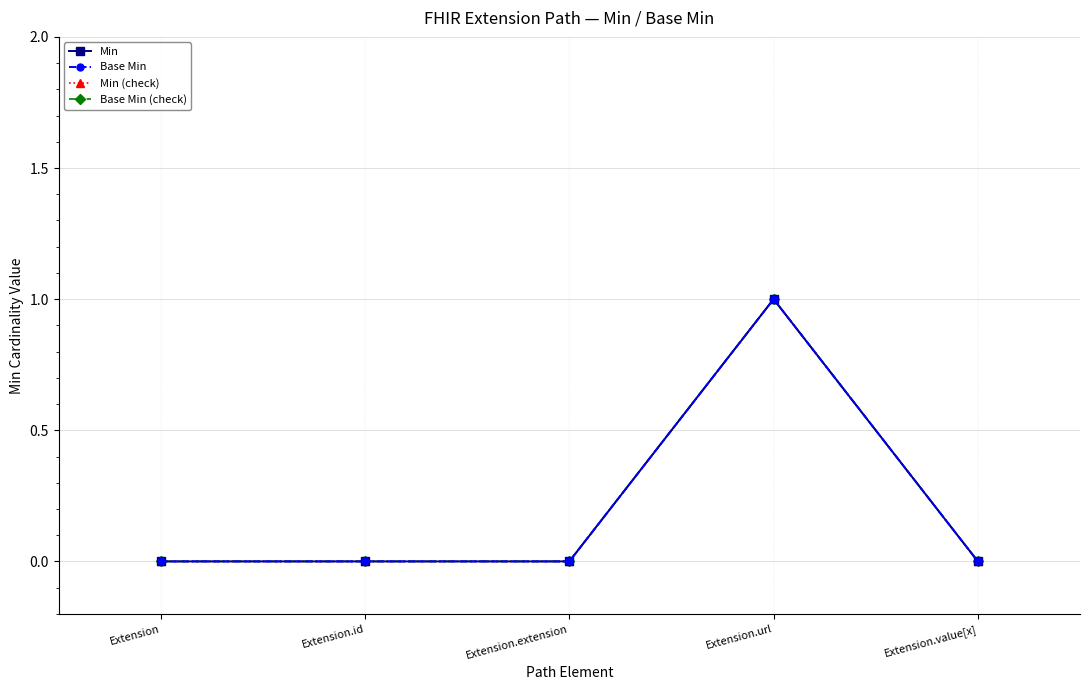

How many categories are shown in the chart?

5